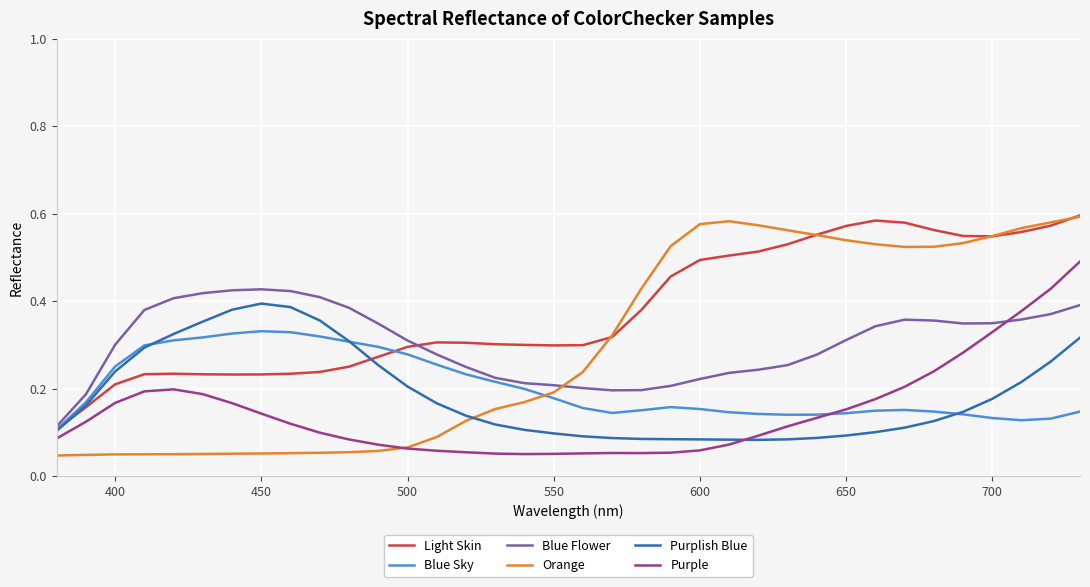

Which series has the largest total across all categories?

Light Skin